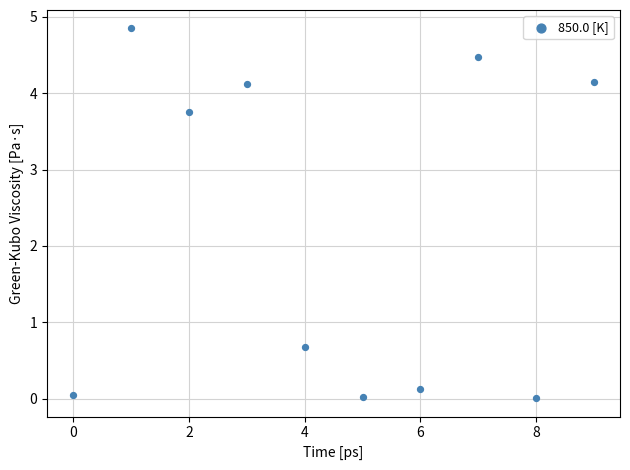

What is the range of Y values (max minus min)?

4.8